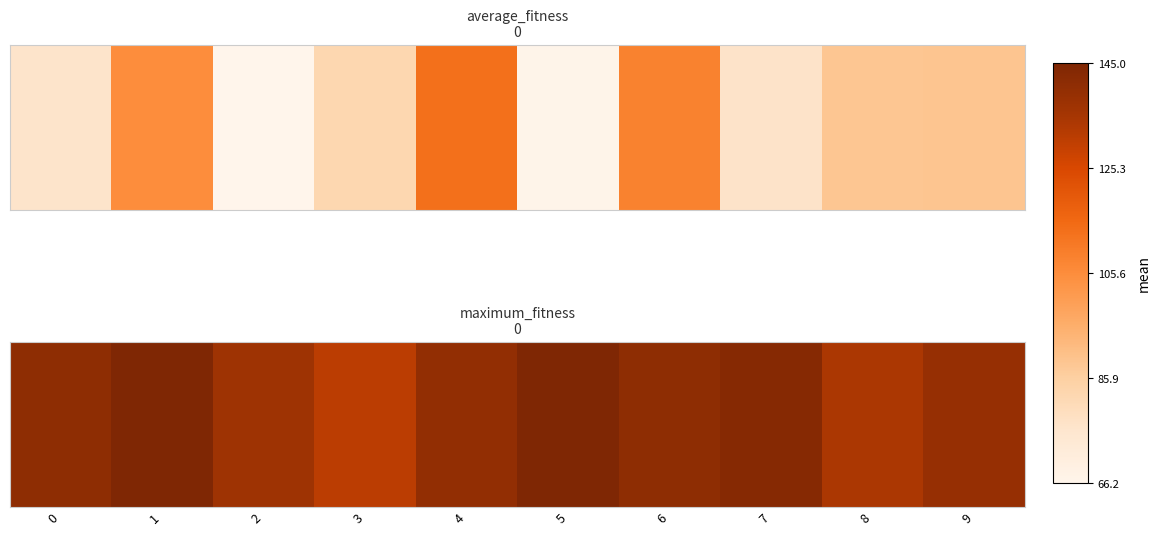

How many data points are above 141?

3